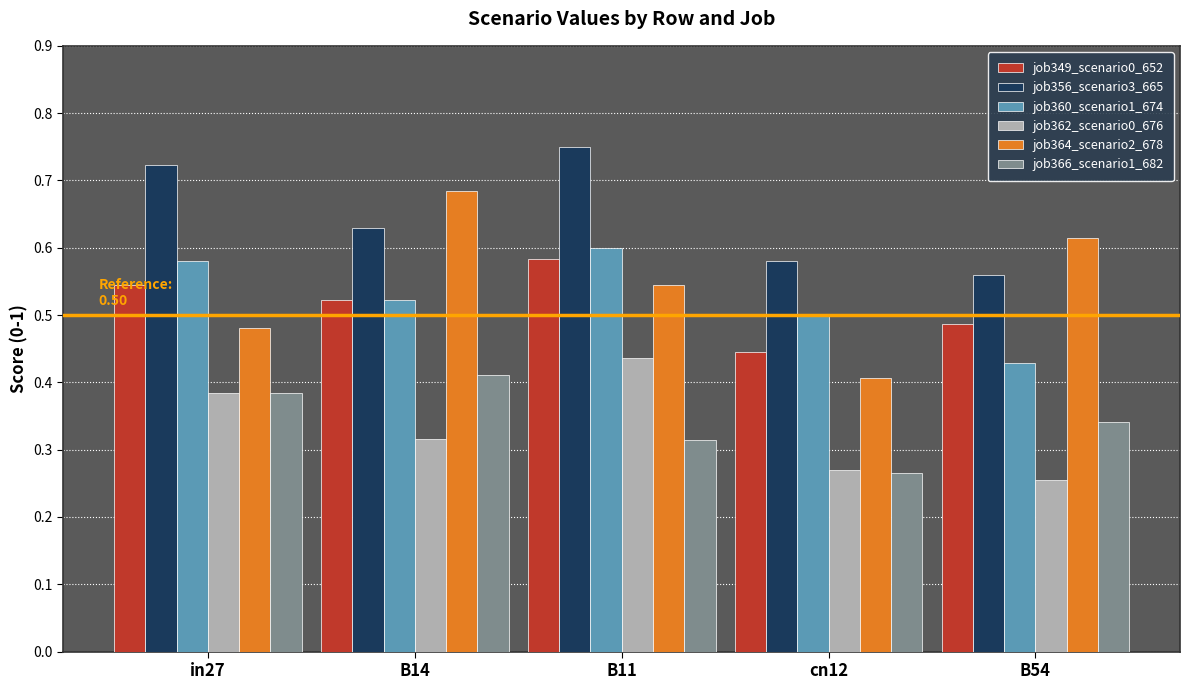

Which label corresponds to the largest value in the chart?

B11